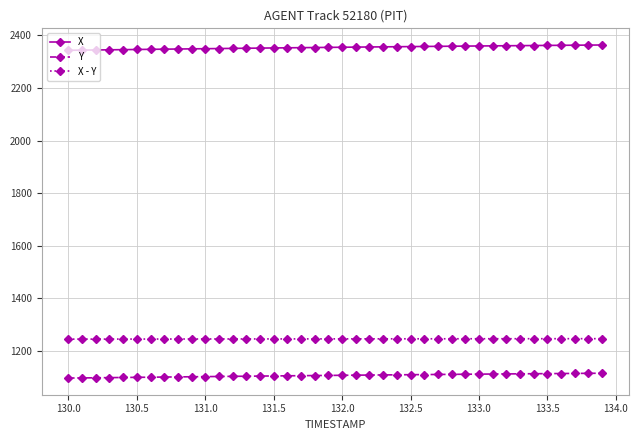

True or false: X and Y cross at least once.

False